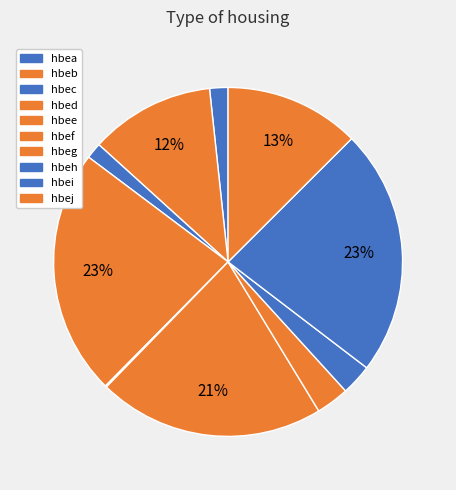

Combined, do hbeg and hbed account for over 50%?

No